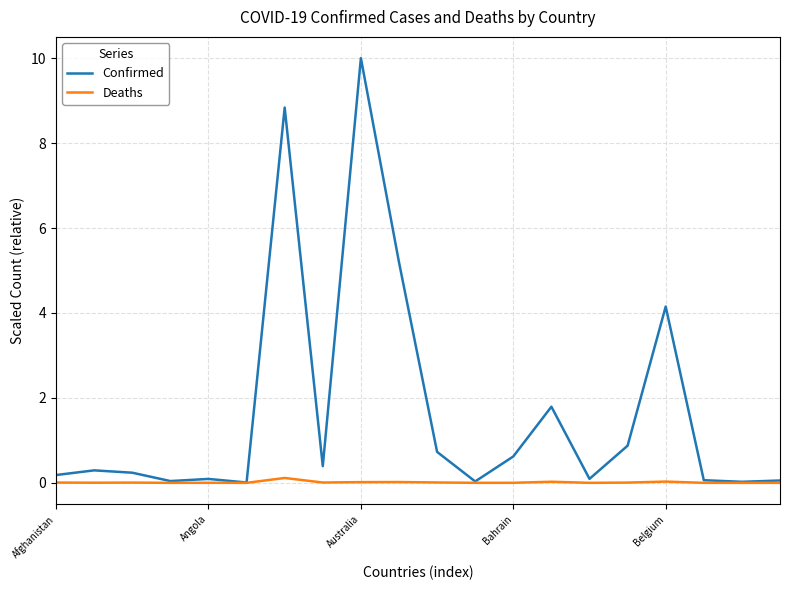

Which series has the largest range (max minus min)?

Confirmed